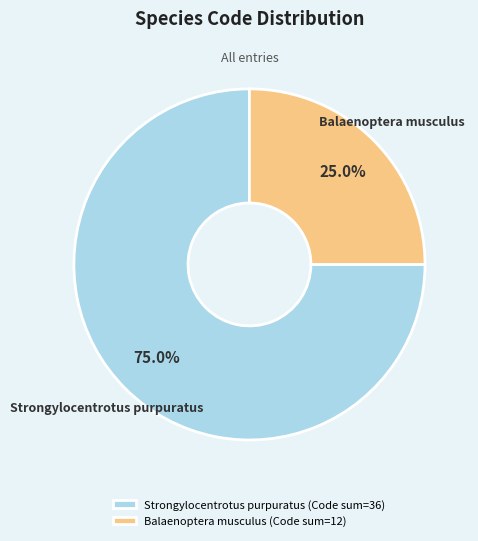

What is the largest slice in the pie chart?

Strongylocentrotus purpuratus